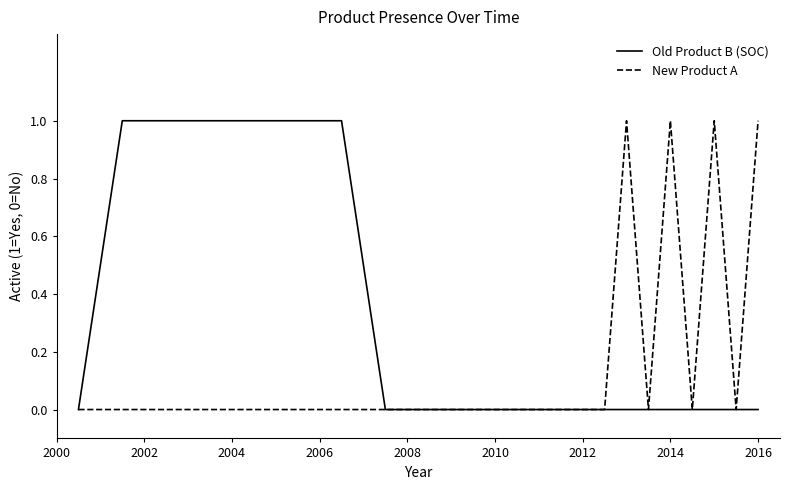

Rank the series by their average value, from lowest to highest.

New Product A, Old Product B (SOC)